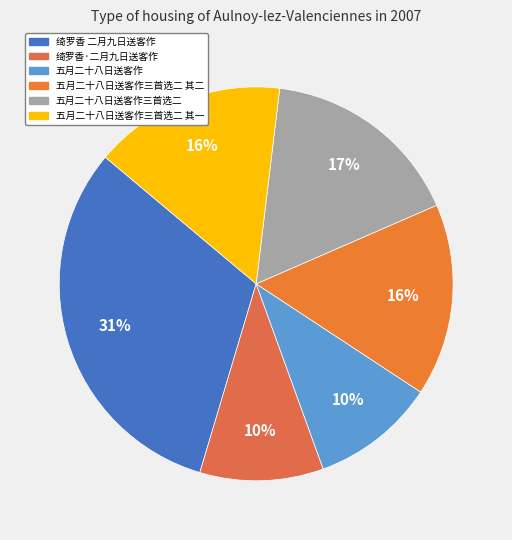

What percentage is the 五月二十八日送客作三首选二 其一 slice, to the nearest percent?

16%